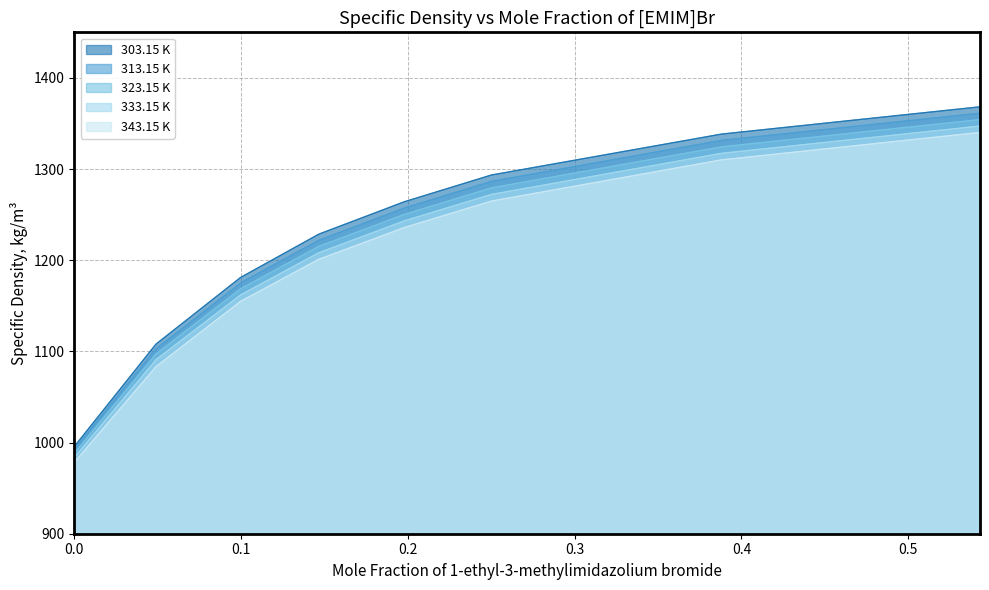

True or false: 333.15 K and 323.15 K intersect in this chart.

False